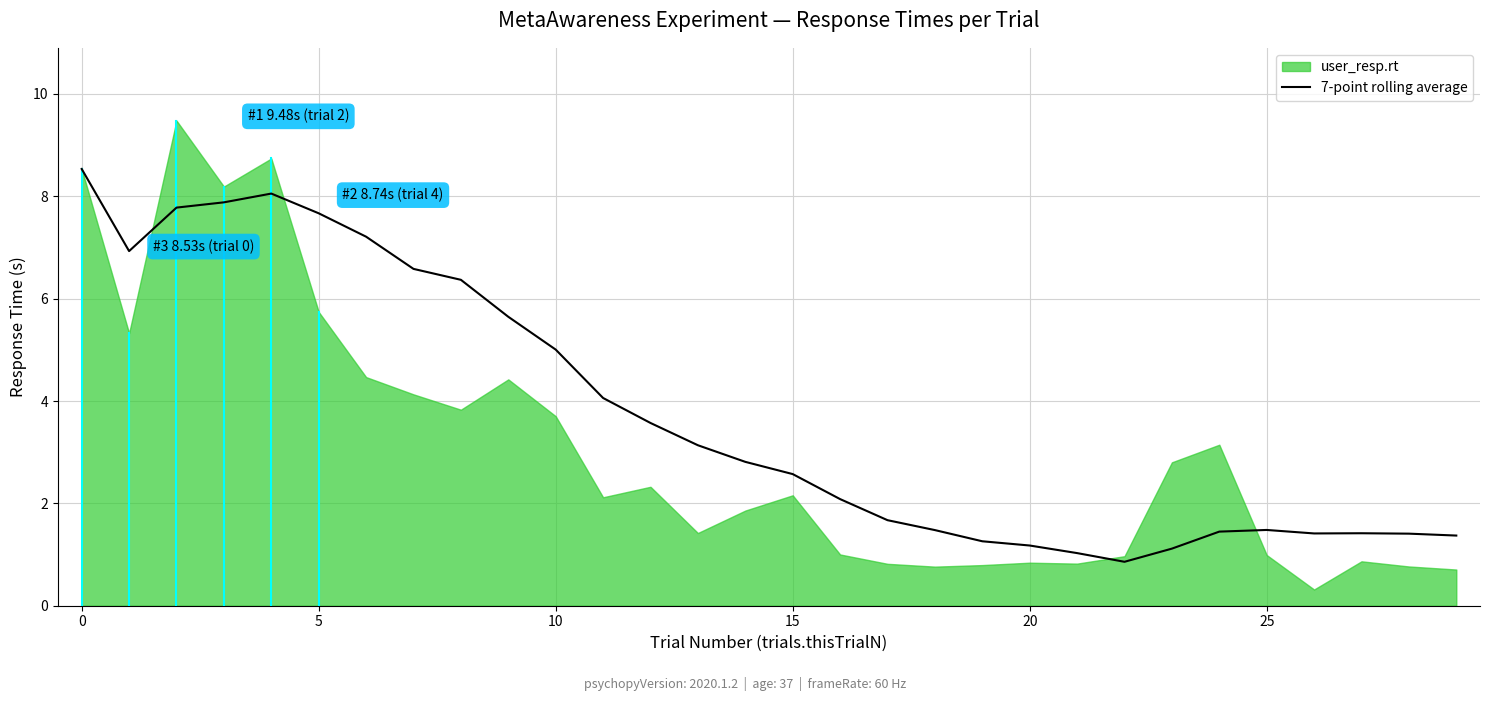

Between 7 and 6, which is larger?

6